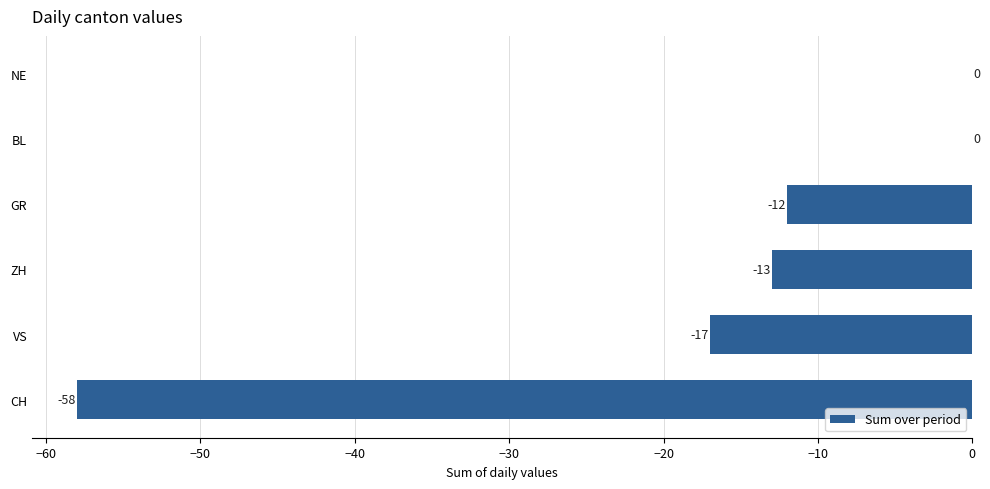

The value at VS is -17. True or false?

True